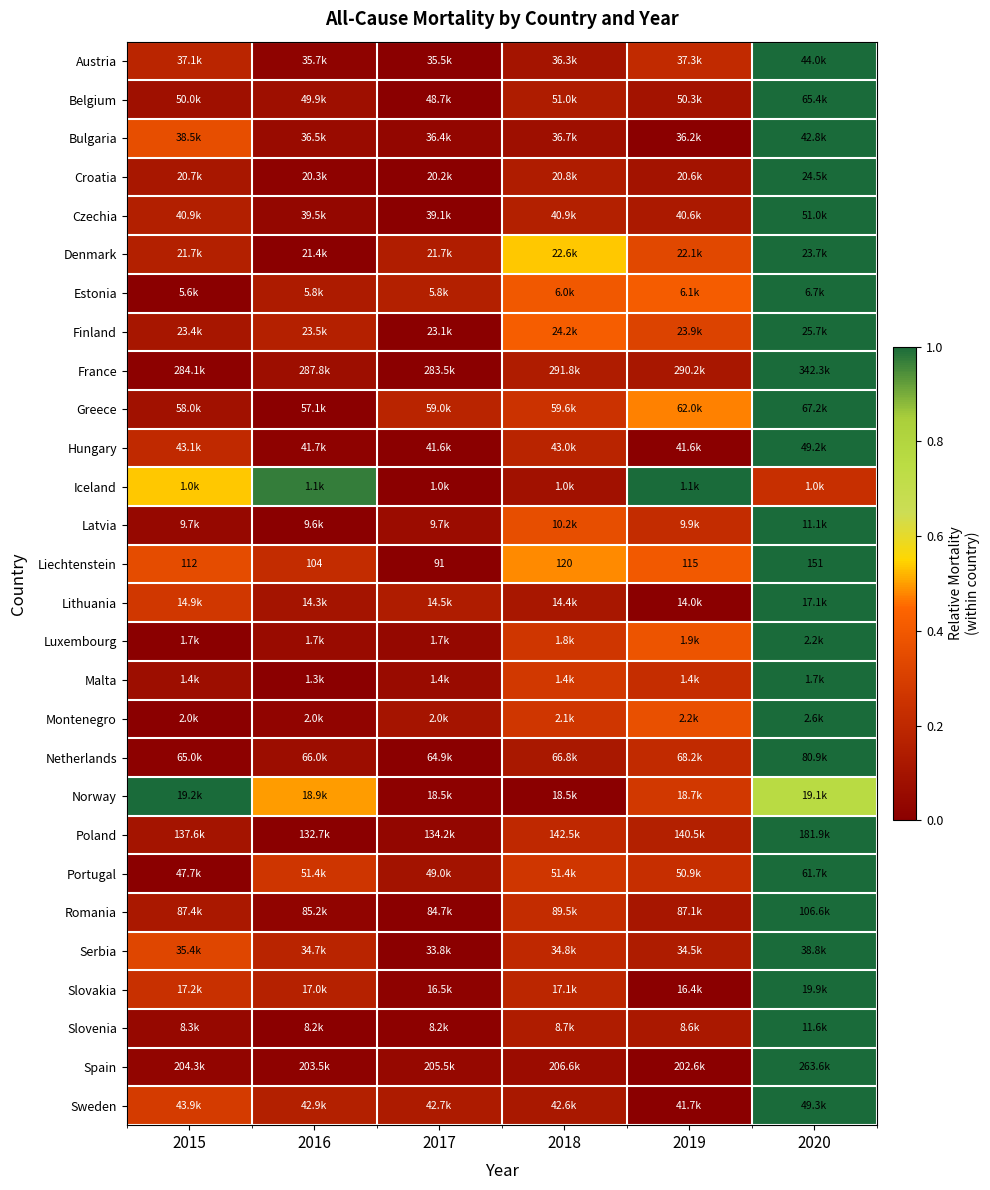

The Serbia series shows 0.0 at 2017. True or false?

True